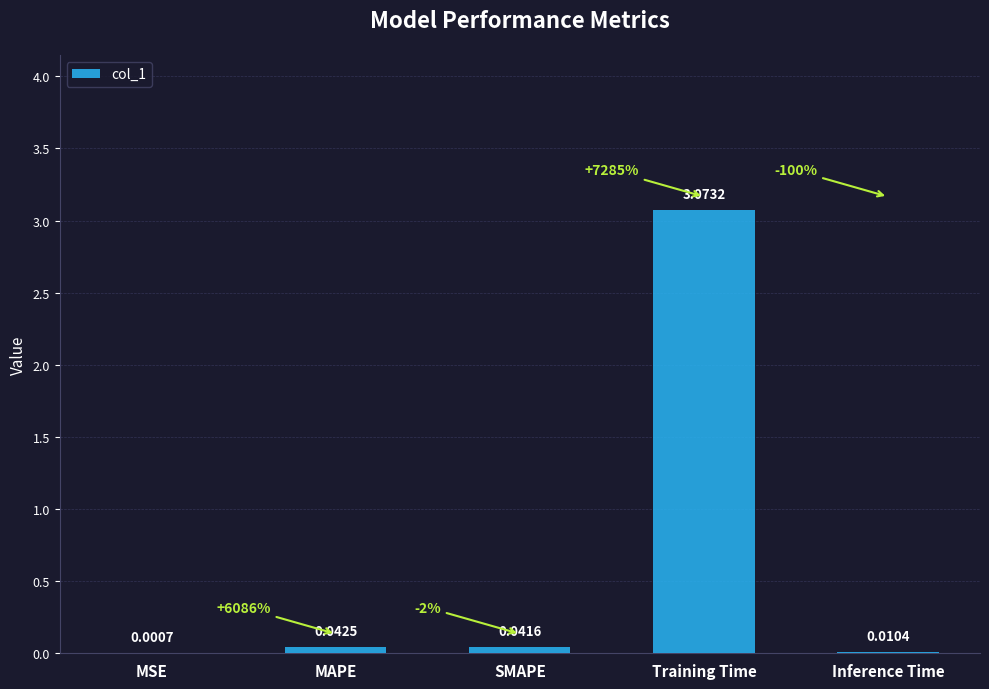

Between Inference Time and SMAPE, which is larger?

SMAPE